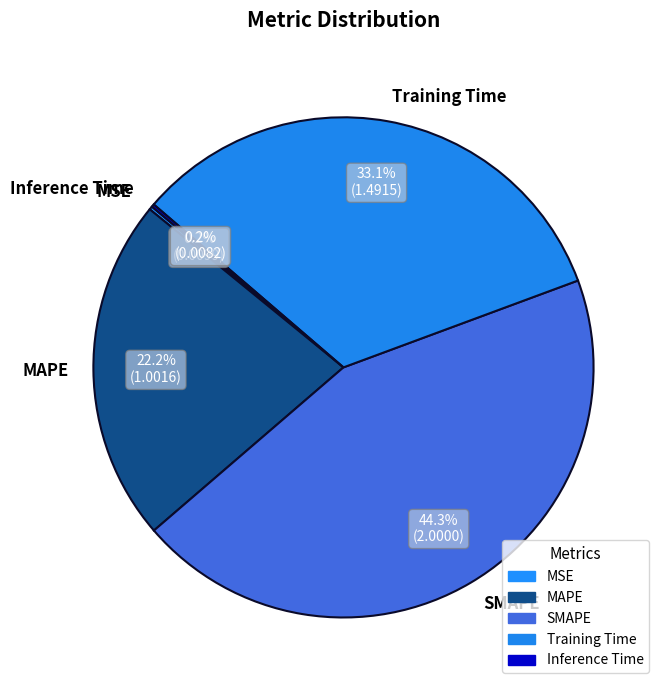

To the nearest percent, what percentage of the pie is Training Time?

33%